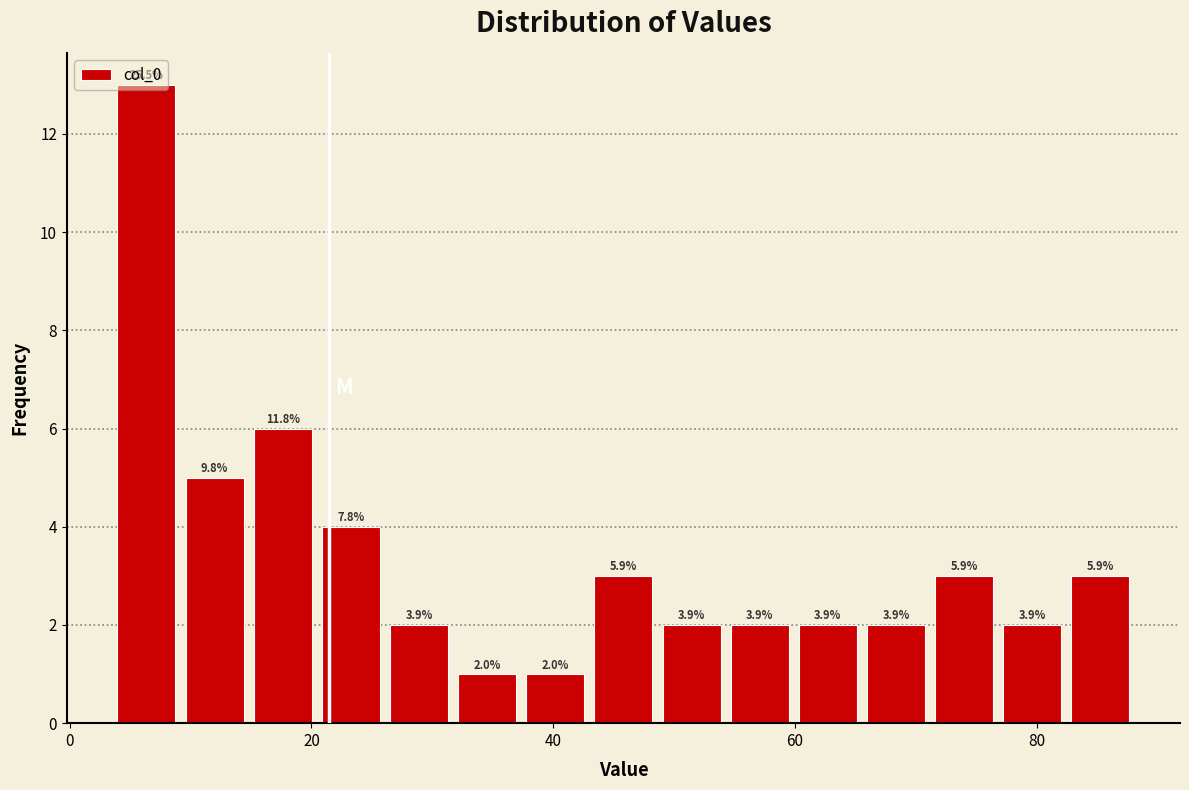

Read against the x-axis, roughly where is the centre of the tallest bar?

6